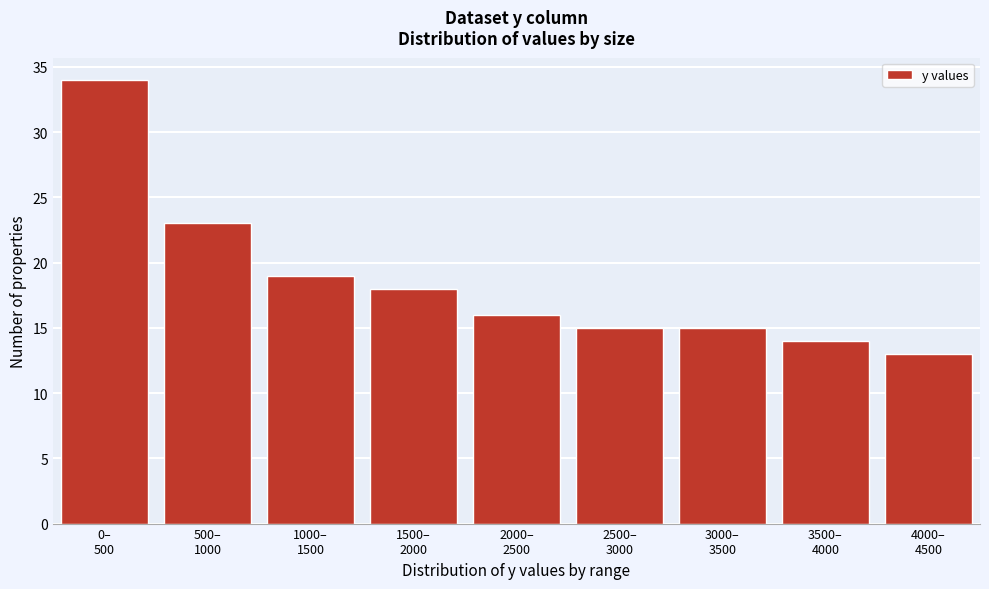

Reading left to right, extract all data points from this chart.

34	23	19	18	16	15	15	14	13